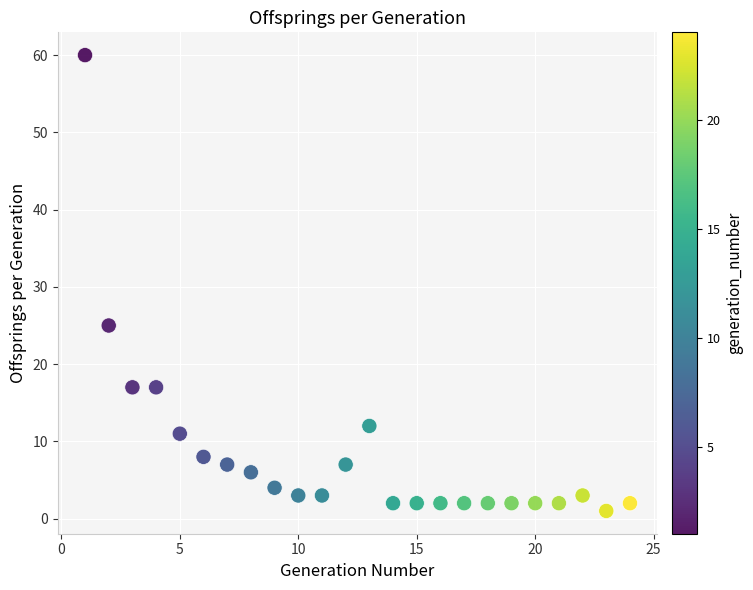

What is the range of Y values (max minus min)?

59